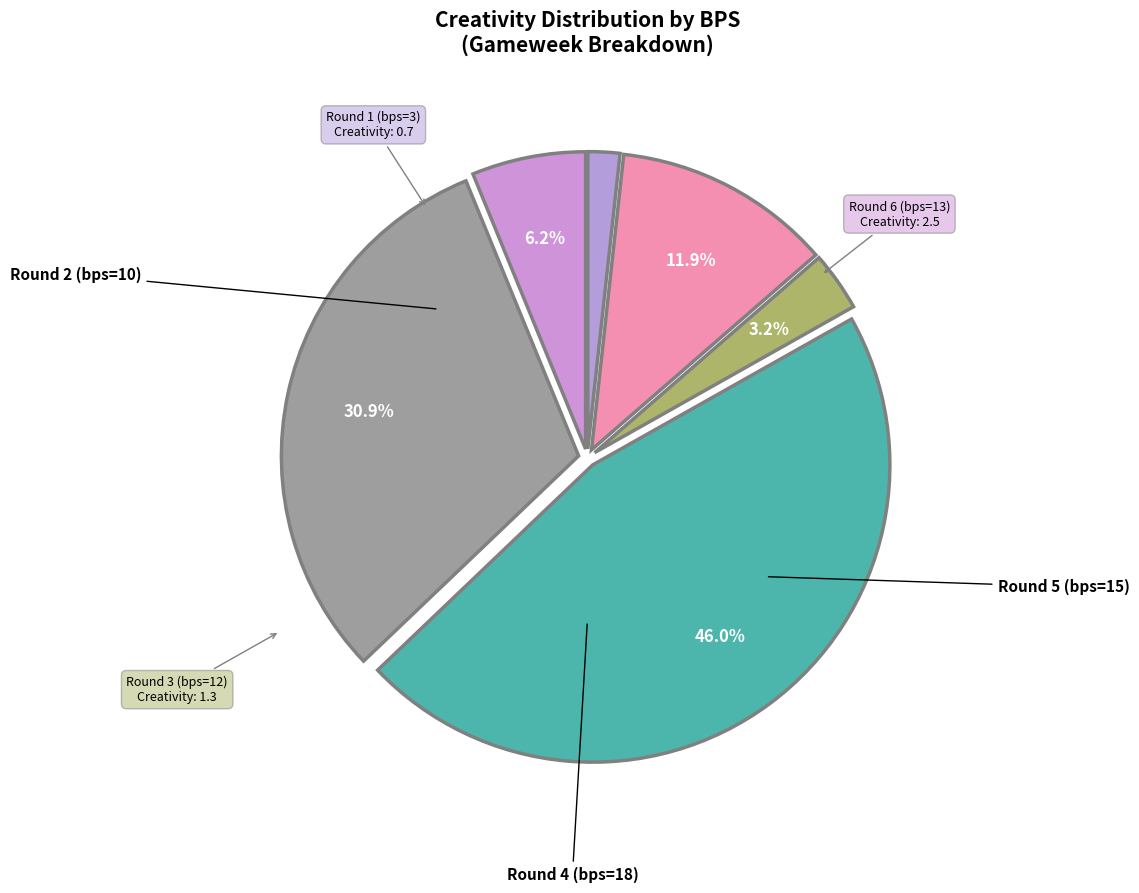

Approximately how many times larger is the value at Round 5 compared to Round 6?

5.0